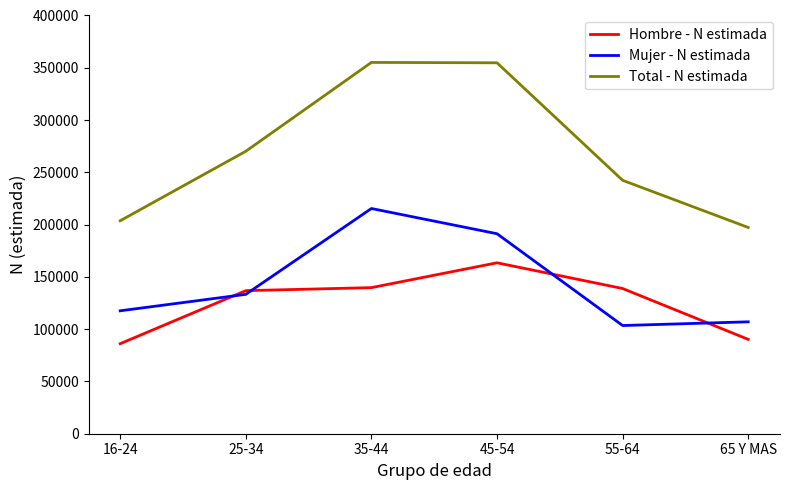

True or false: Mujer - N estimada and Total - N estimada intersect in this chart.

False